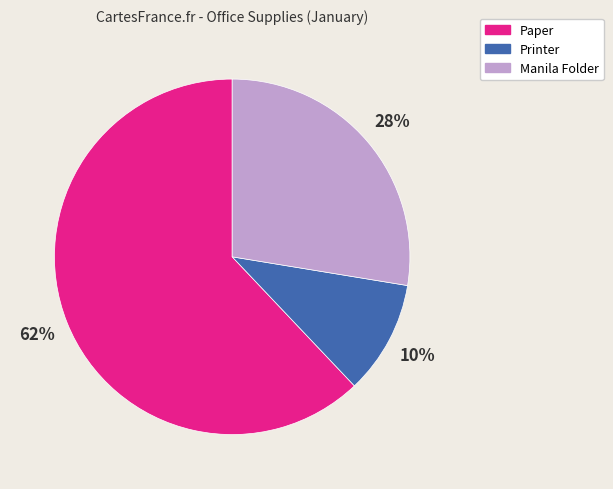

Is there any slice that represents more than half of the pie?

Yes